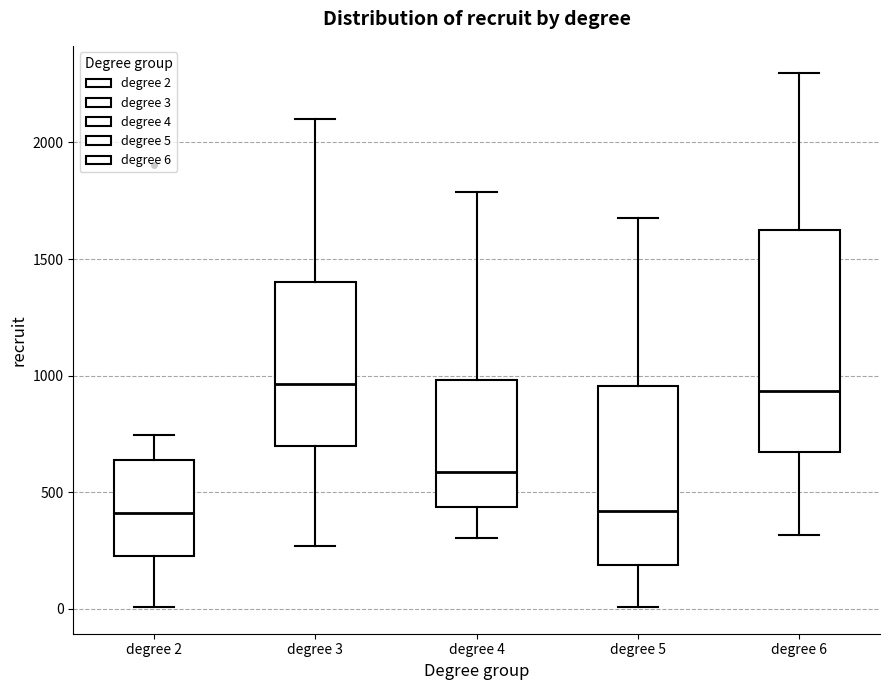

Where does the lower whisker of the box for degree 3 end on the y-axis? The values are not printed on the chart, so give them approximately, as read against the axis.

250